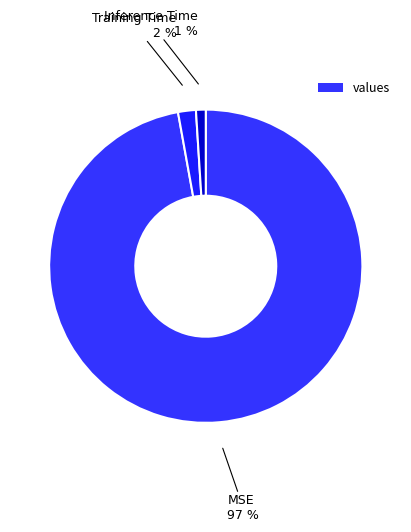

Which slice represents more than half of the pie?

MSE